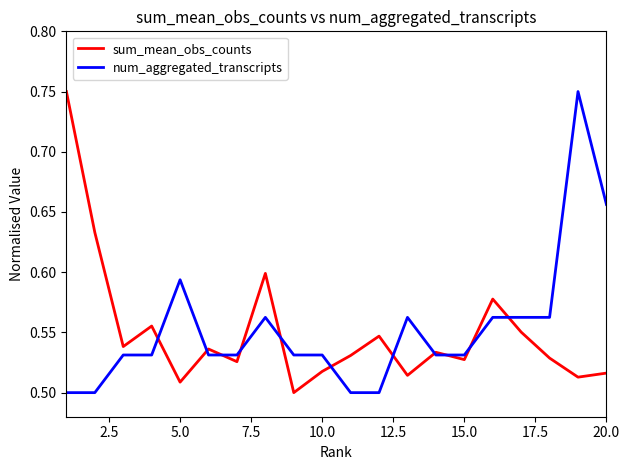

What are all the series names shown in the legend?

sum_mean_obs_counts, num_aggregated_transcripts